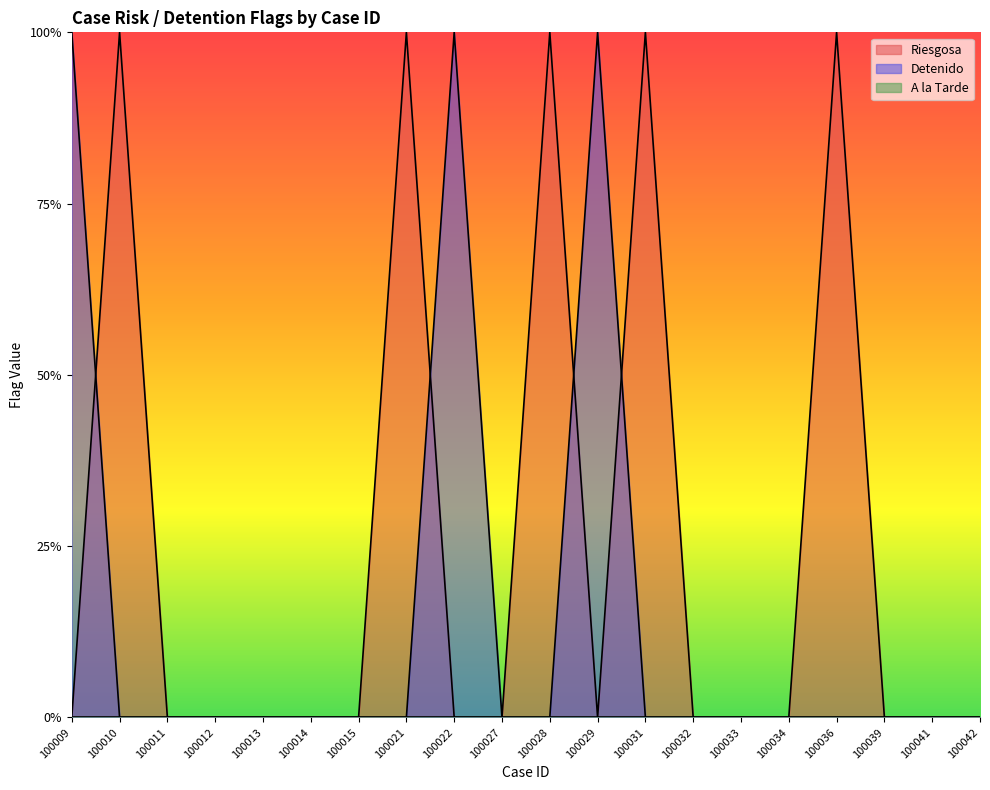

Where is the first local minimum for Riesgosa?

100029